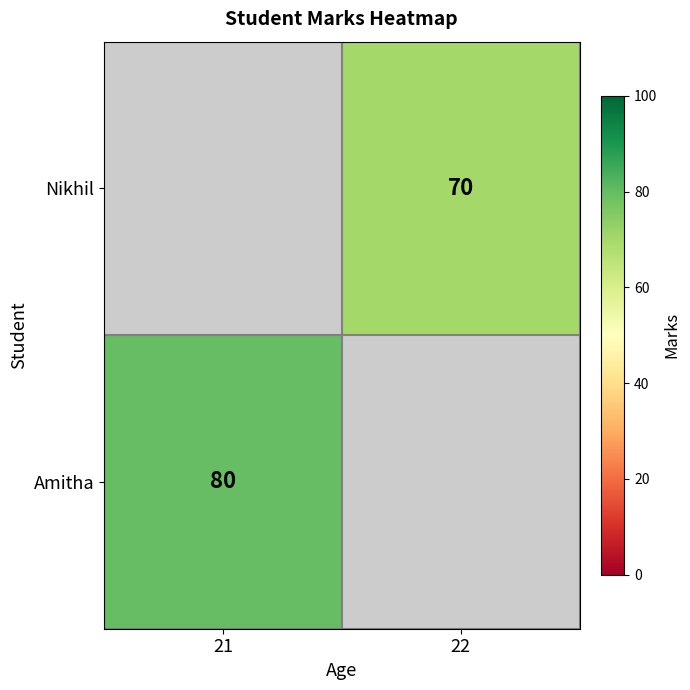

Which category has the lowest value across all series?

22